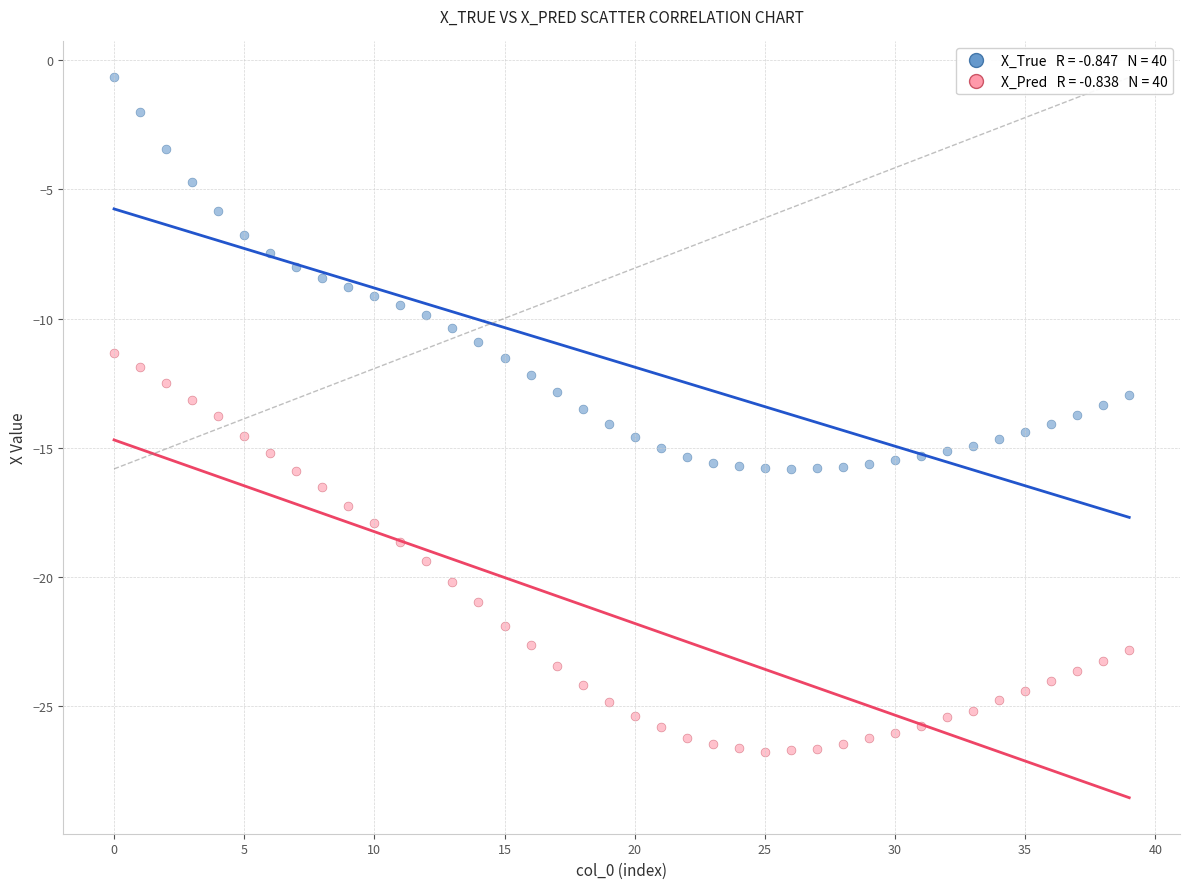

Across all data points, what is the range of Y values (max minus min)?

26.1